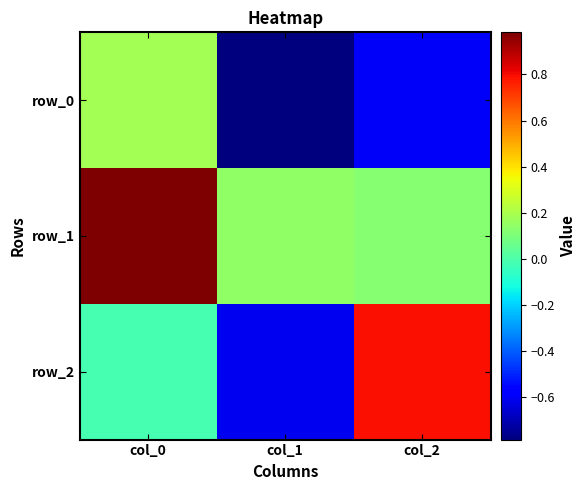

What is the difference between the maximum and second lowest values in the row_1 series?

0.8